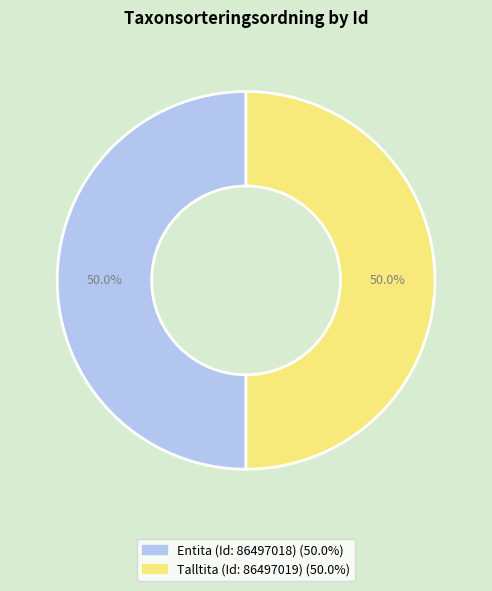

Is it true that Talltita (Id: 86497019) is 60% of the pie?

False